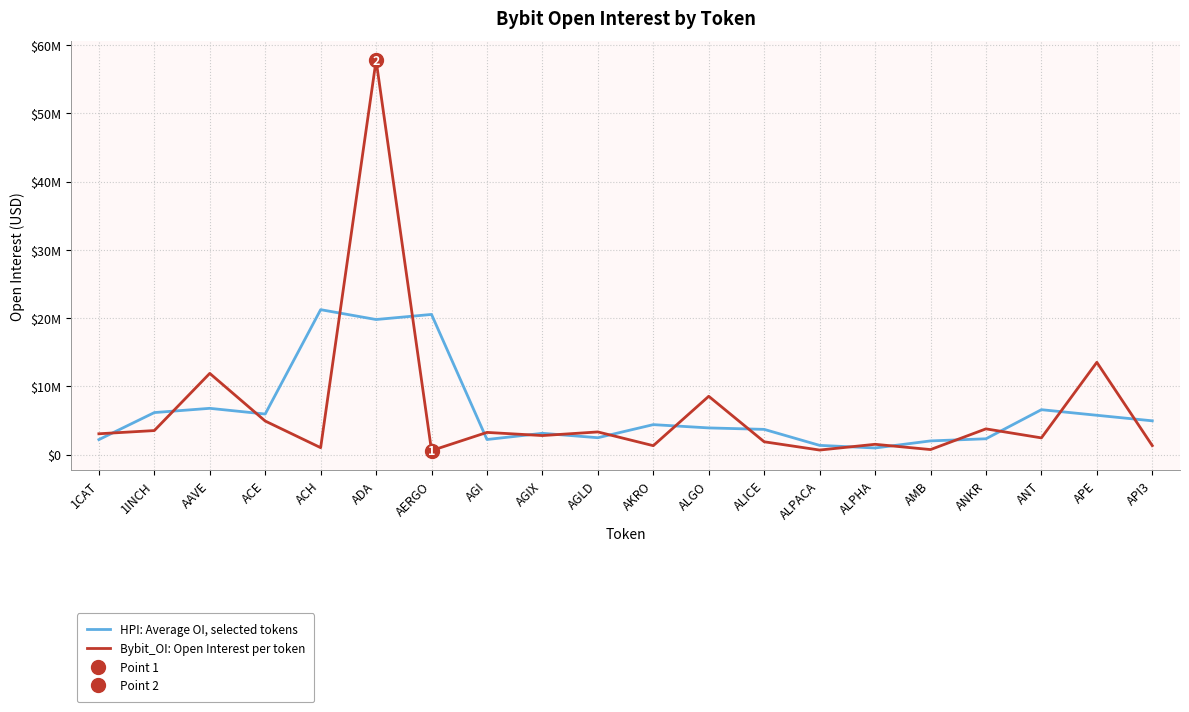

What is the label of the 13th point from the right?

AGI